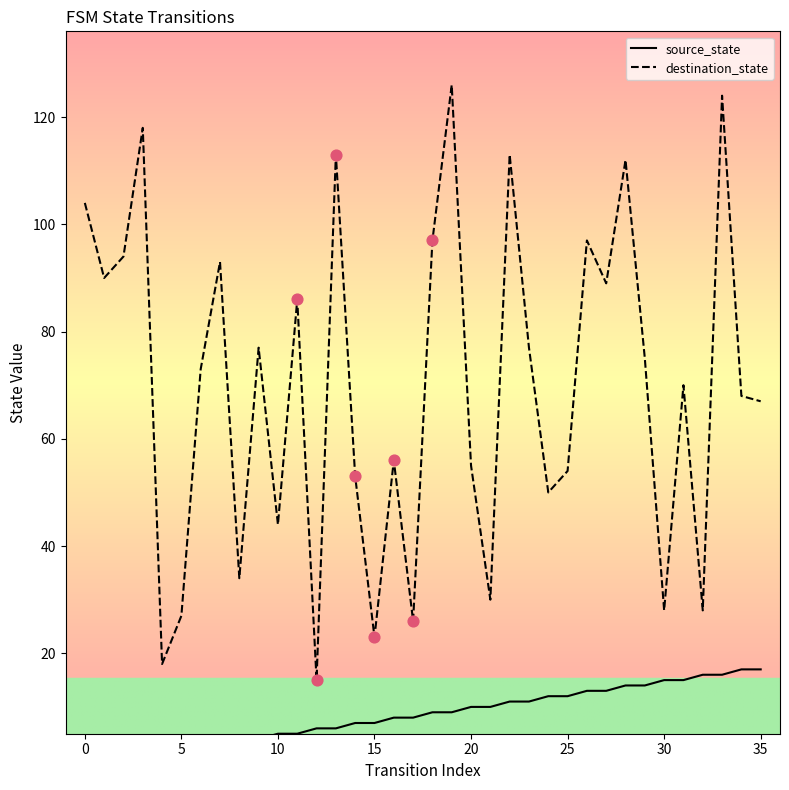

Which series has the widest spread of Y values?

destination_state